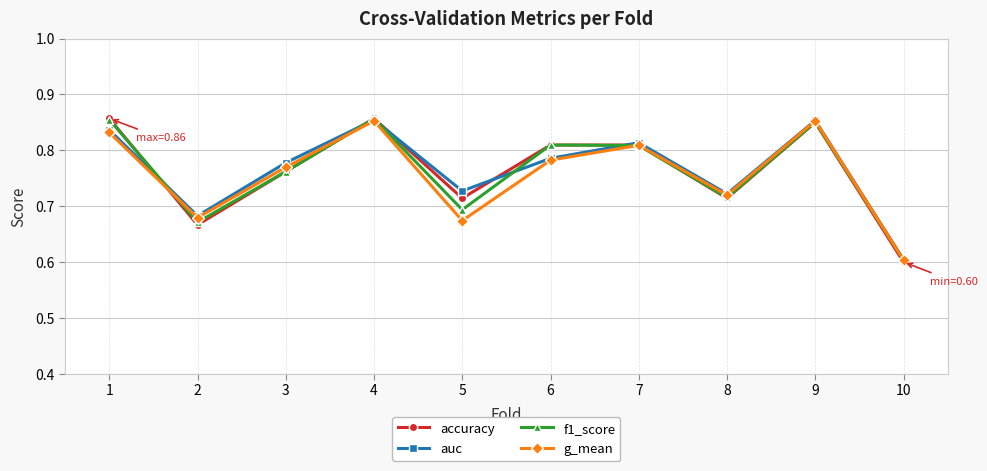

What is the minimum value shown in the chart?

0.6